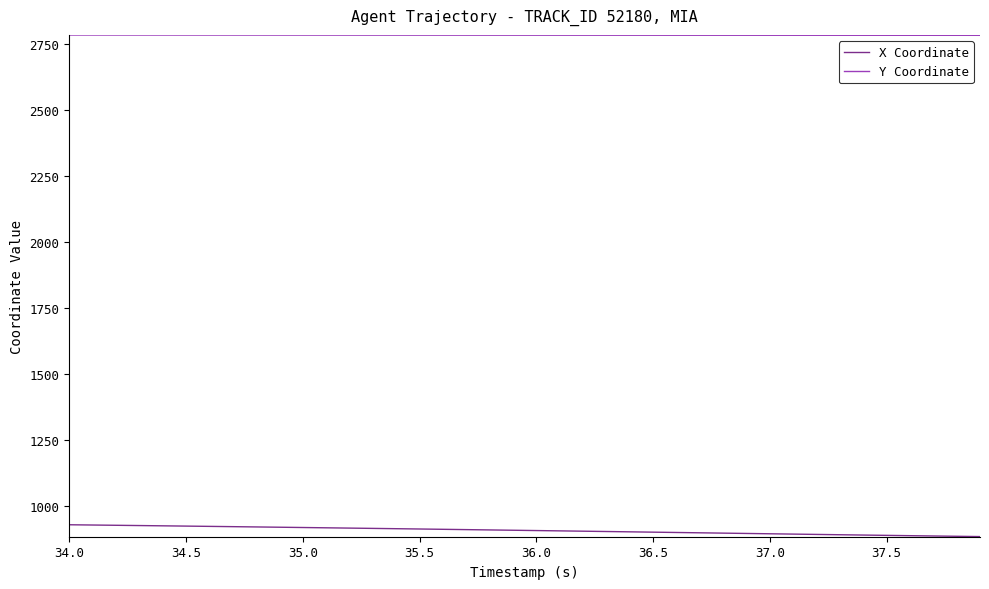

True or false: Y Coordinate and X Coordinate intersect in this chart.

False